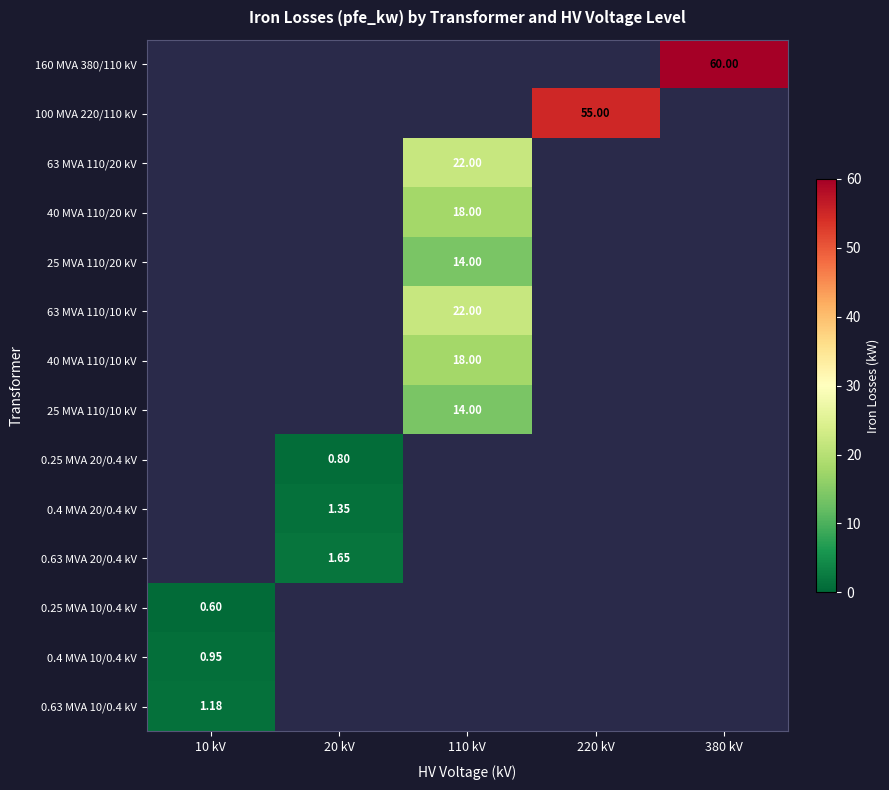

Which category has the highest value in the 63 MVA 110/20 kV series?

10 kV